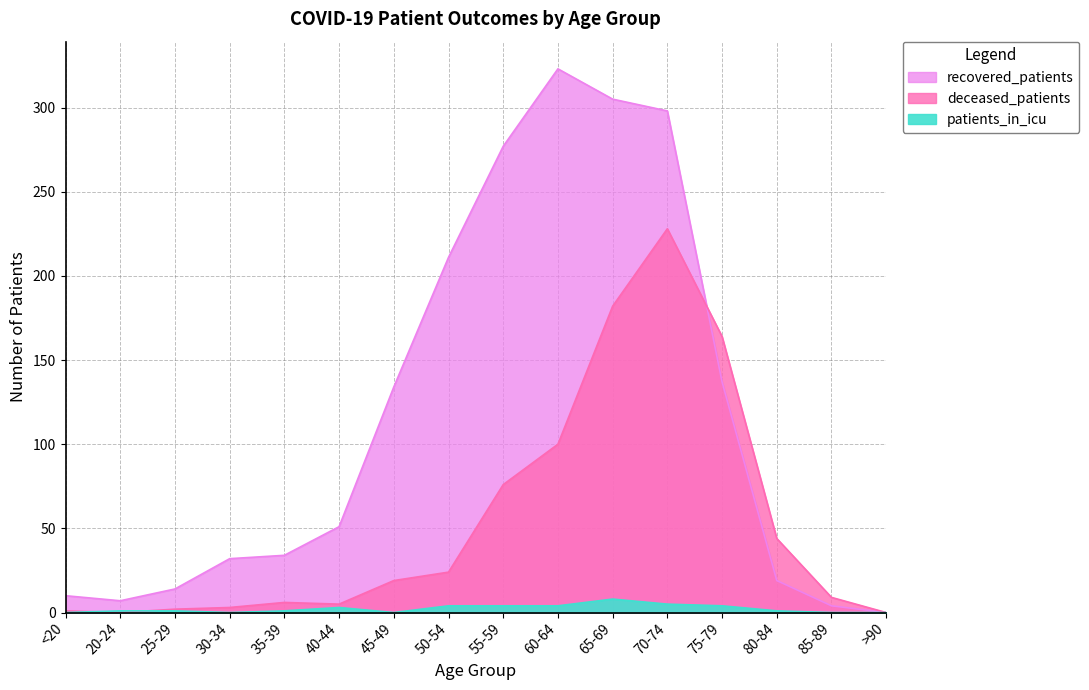

The value of patients_in_icu at 50-54 is 4. True or false?

True